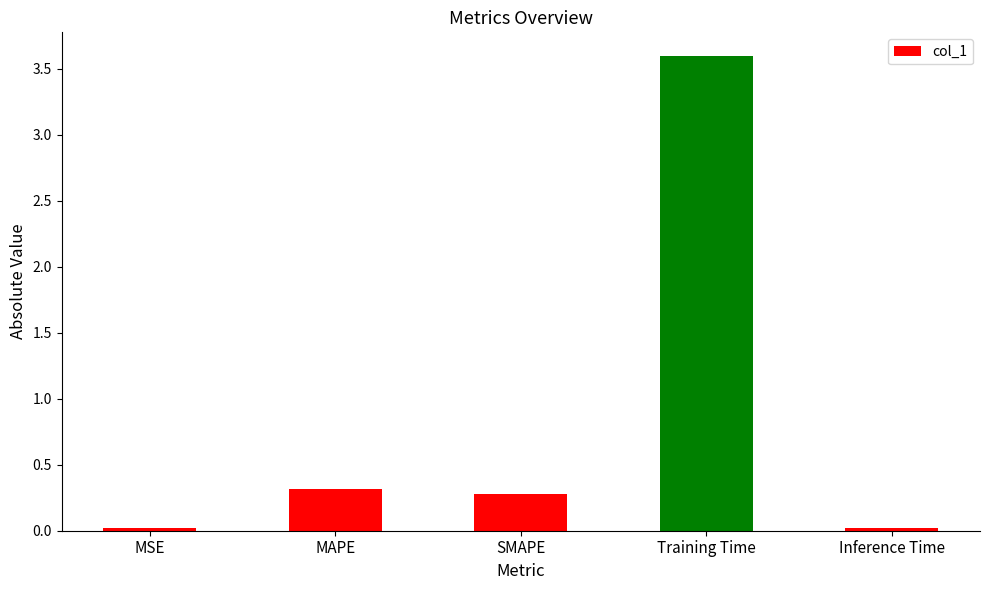

What is the label of the 5th bar from the left?

Inference Time